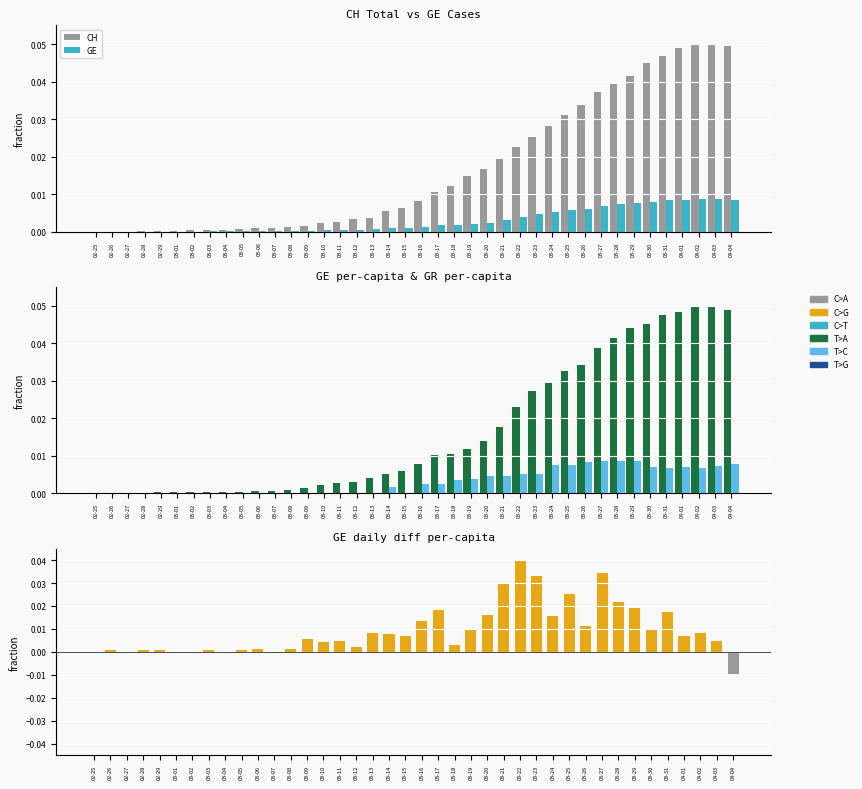

Which has a higher value, 02-26 or 03-01?

03-01